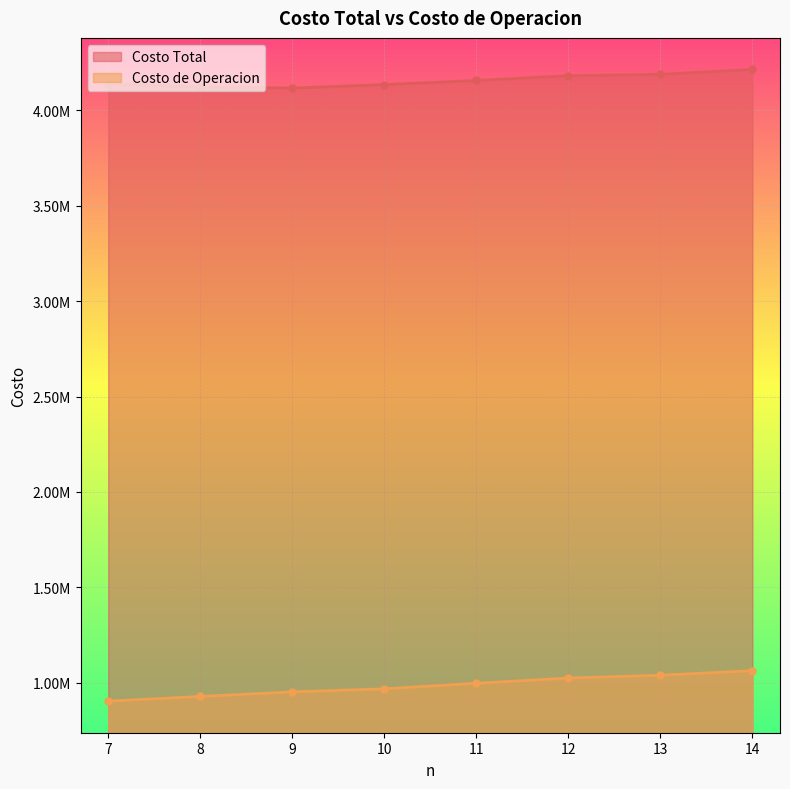

Between 12 and 11, which is larger?

12